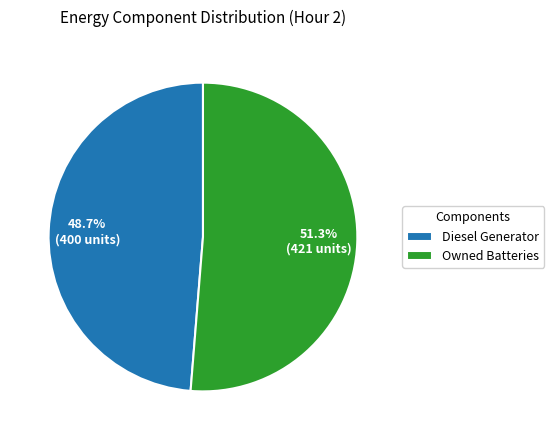

Which slice represents more than half of the pie?

Owned Batteries